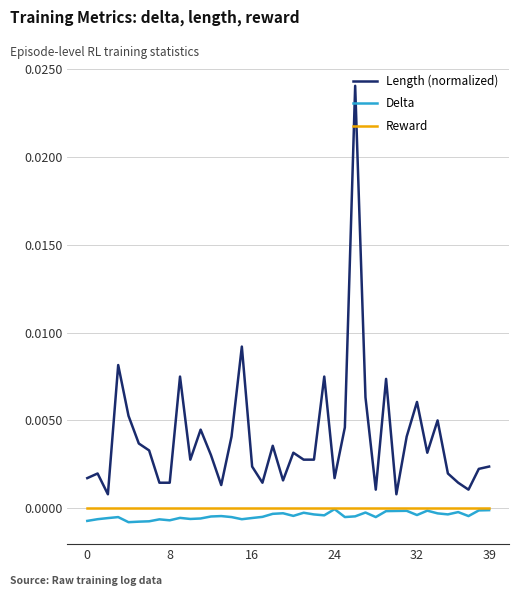

True or false: Reward and Length (normalized) cross at least once.

False